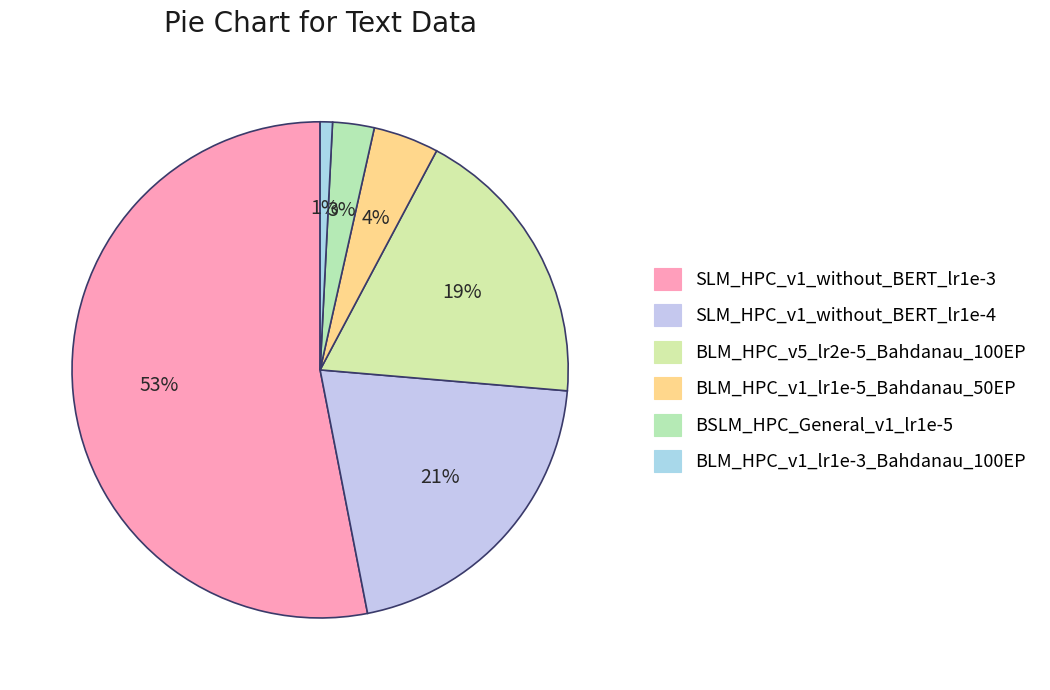

Which slice is the smallest?

BLM_HPC_v1_lr1e-3_Bahdanau_100EP